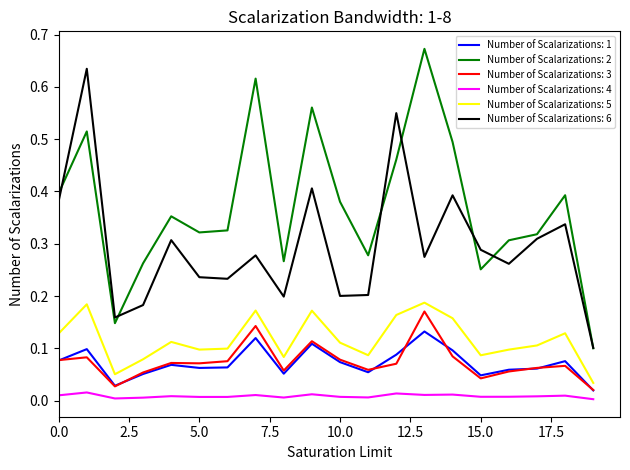

List the series in order of their peak value, highest first.

Number of Scalarizations: 2, Number of Scalarizations: 6, Number of Scalarizations: 5, Number of Scalarizations: 3, Number of Scalarizations: 1, Number of Scalarizations: 4